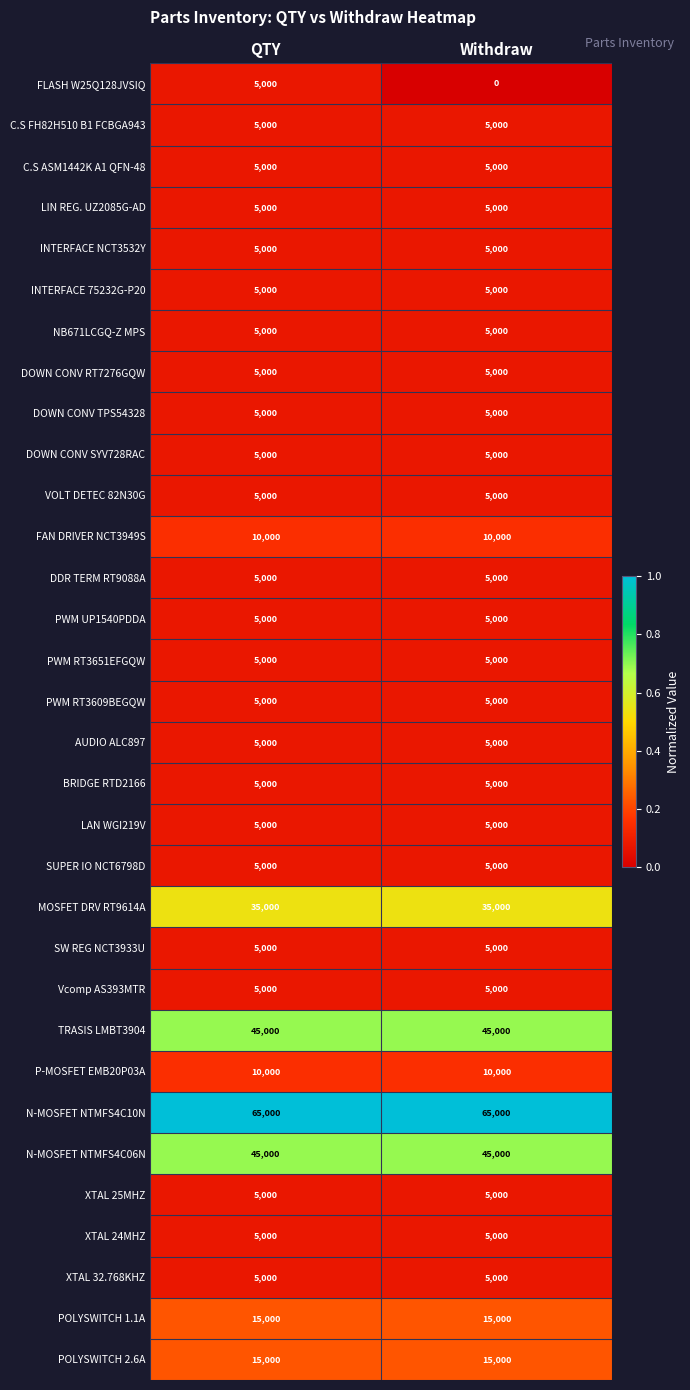

The value of BRIDGE RTD2166 at Withdraw is 5000. True or false?

True